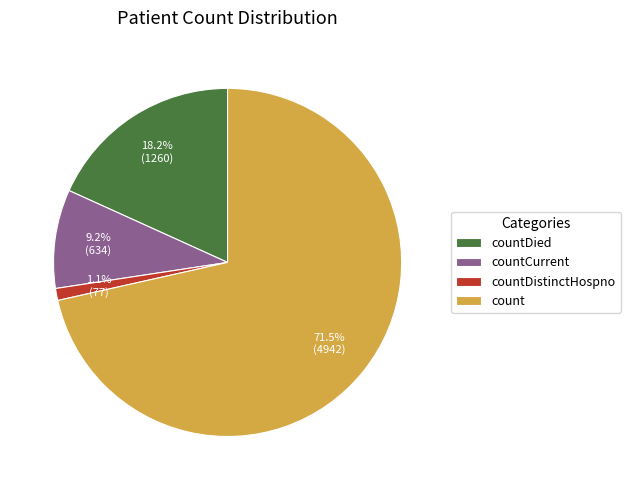

What is the largest slice in the pie chart?

count